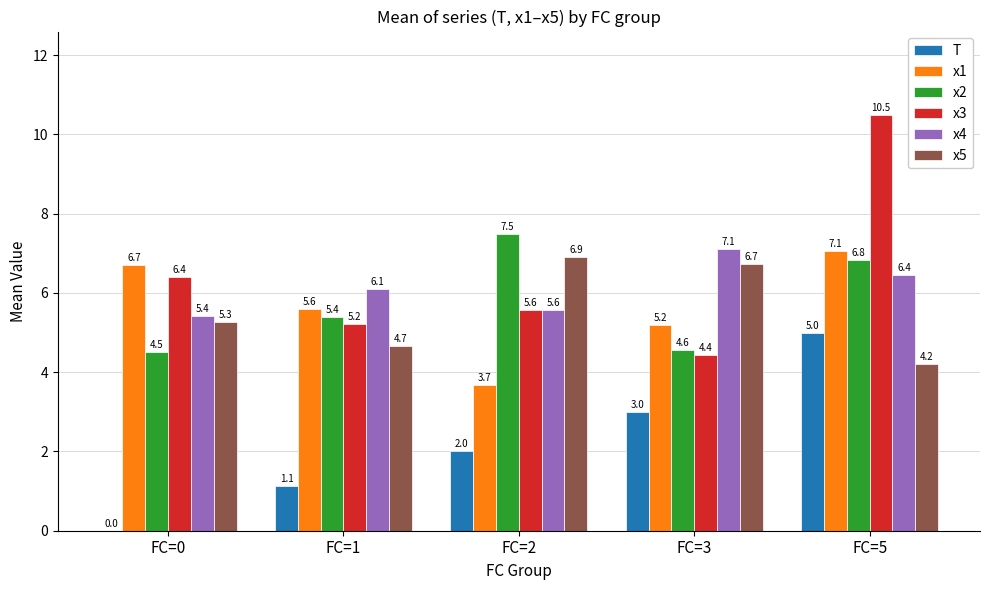

What is the total value across all series at FC=3?

31.0